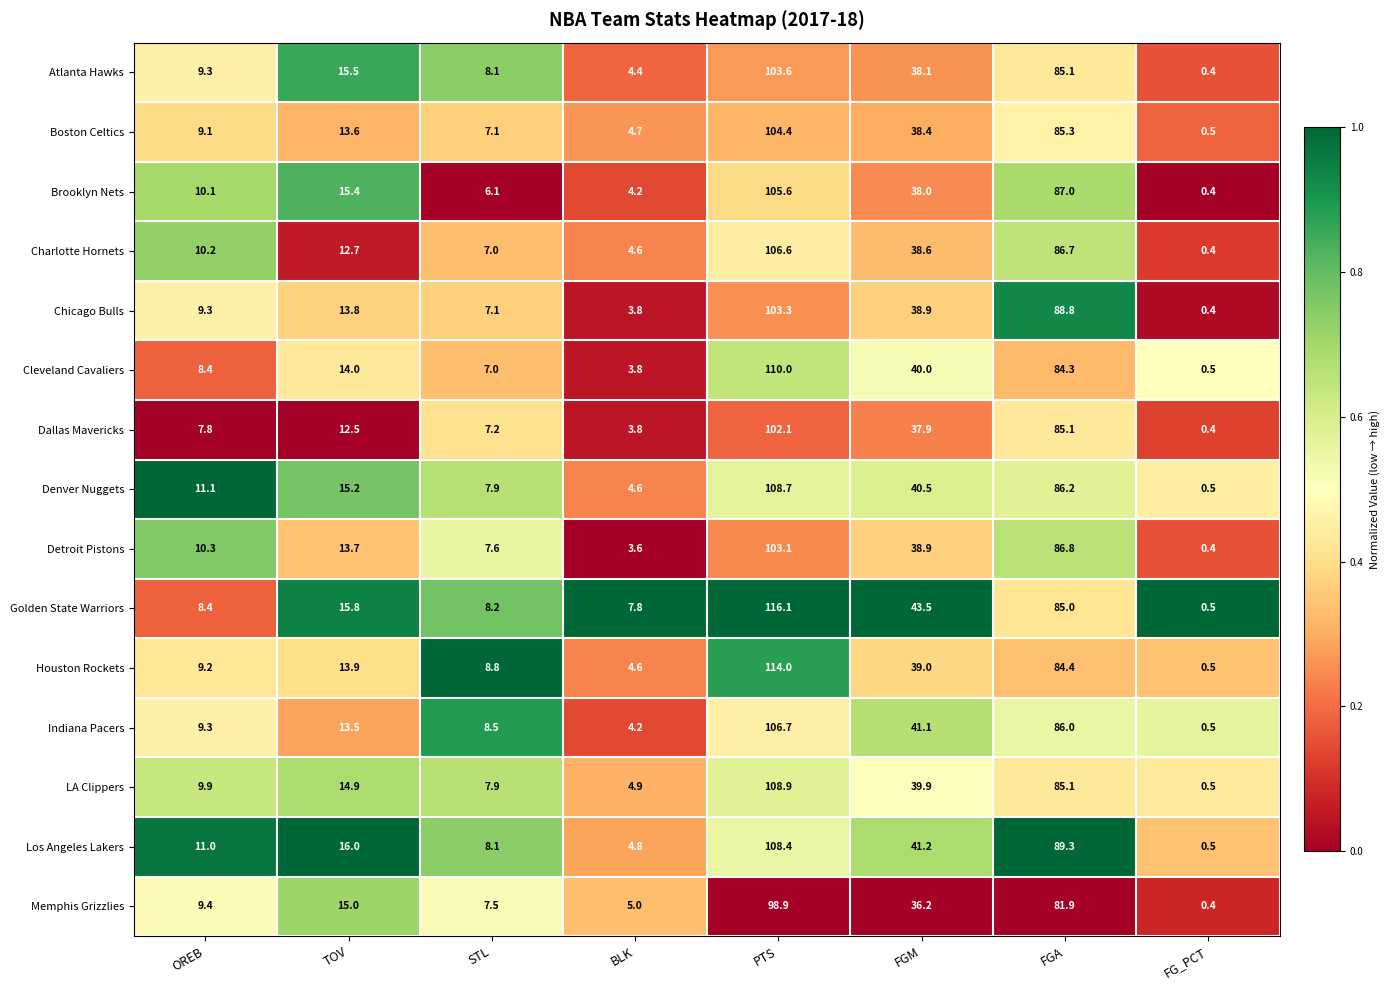

Count the number of categories in the chart.

8